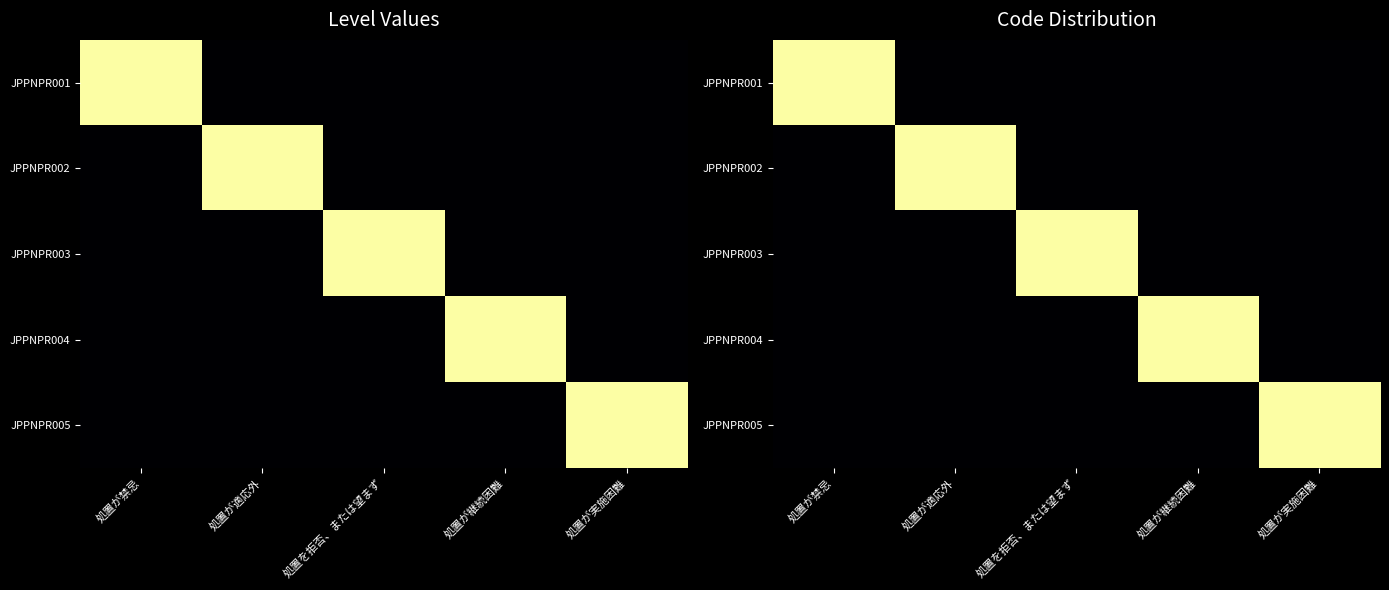

Between 処置が禁忌 and 処置が適応外, which is larger?

処置が禁忌